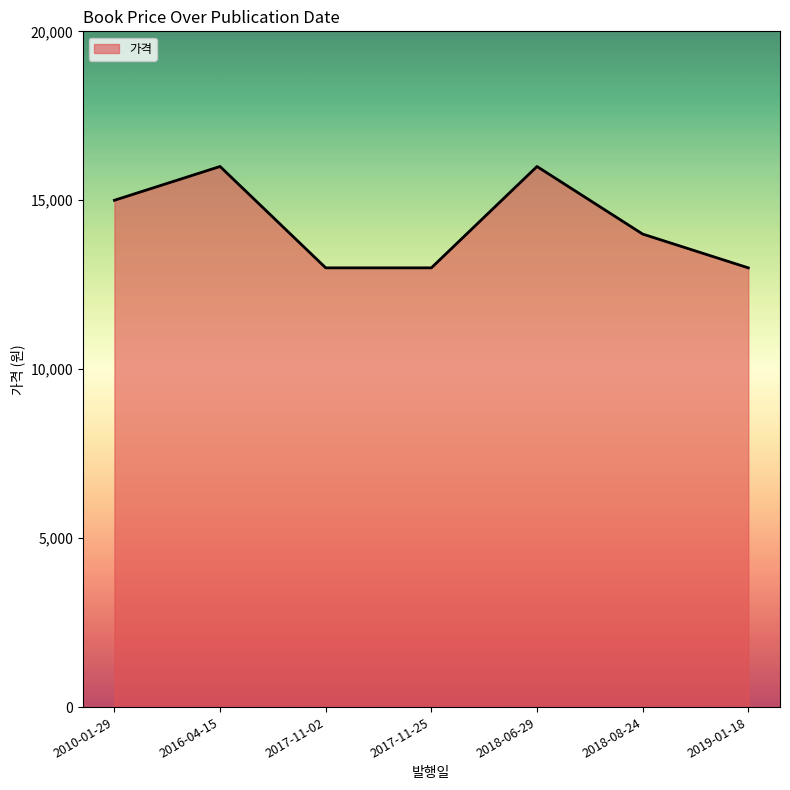

How many interior local peaks (higher than both neighbors) does the data have?

2